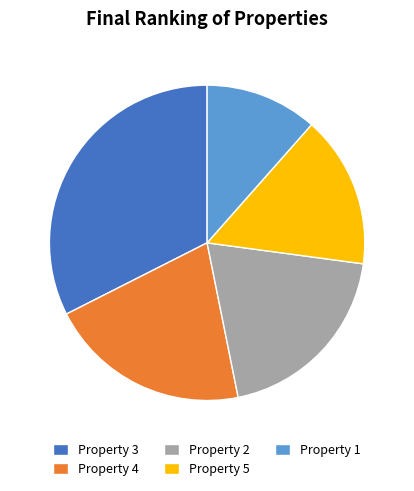

Rank the categories by value from highest to lowest.

Property 3, Property 4, Property 2, Property 5, Property 1